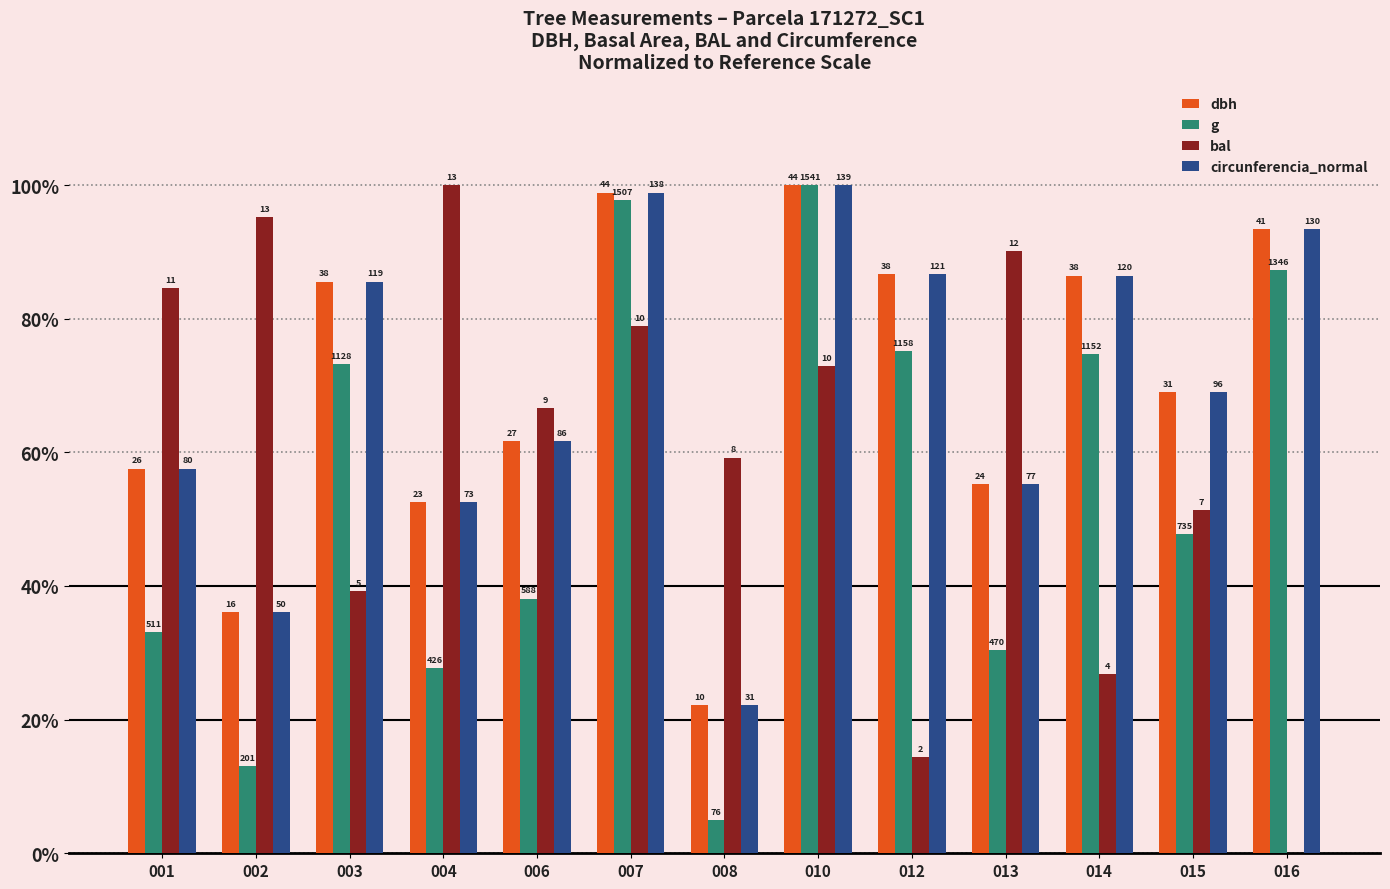

Is the value of dbh at 010 greater than the value of g at 014?

Yes